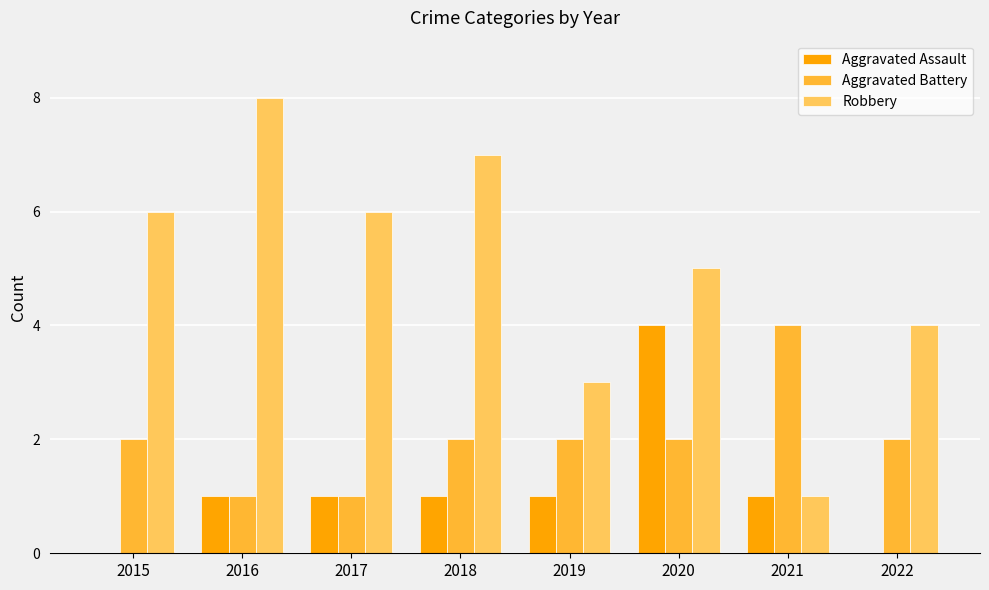

What is the sum of the Aggravated Assault values at 2021 and 2020?

5